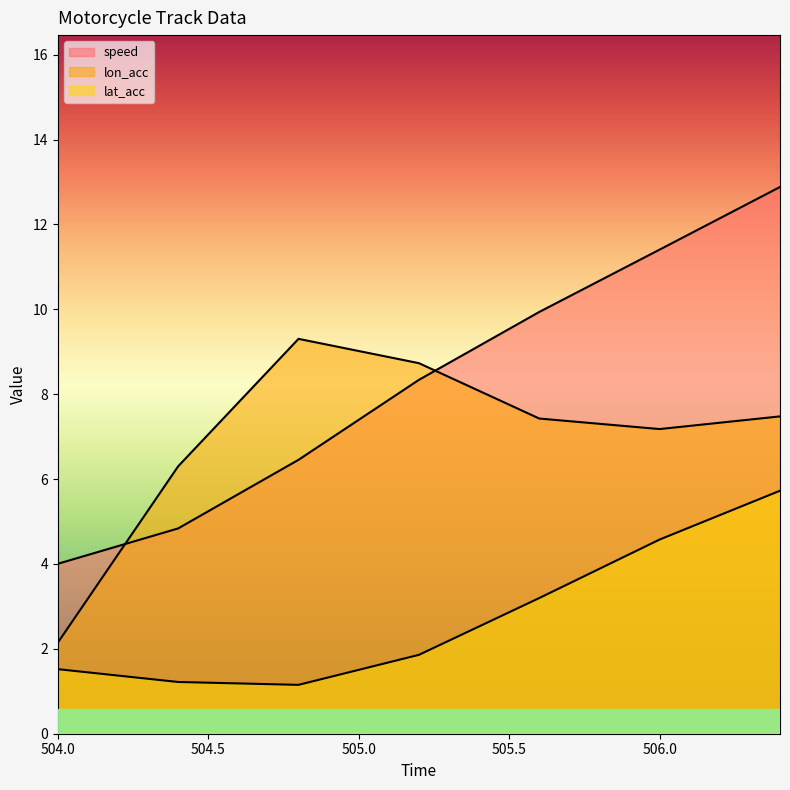

What is the difference between the maximum and minimum values in the lat_acc series?

4.6